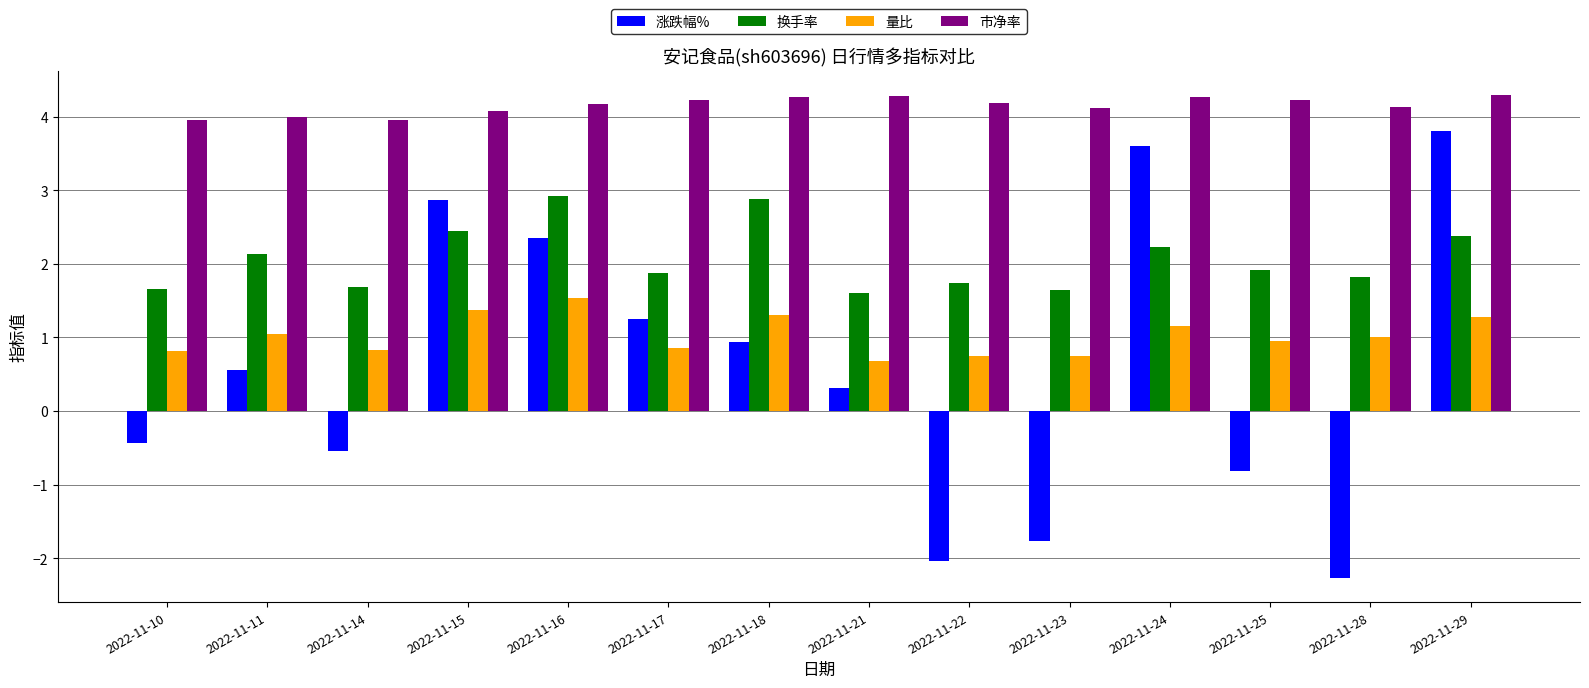

What is the difference between the highest and lowest values at 2022-11-23?

5.9